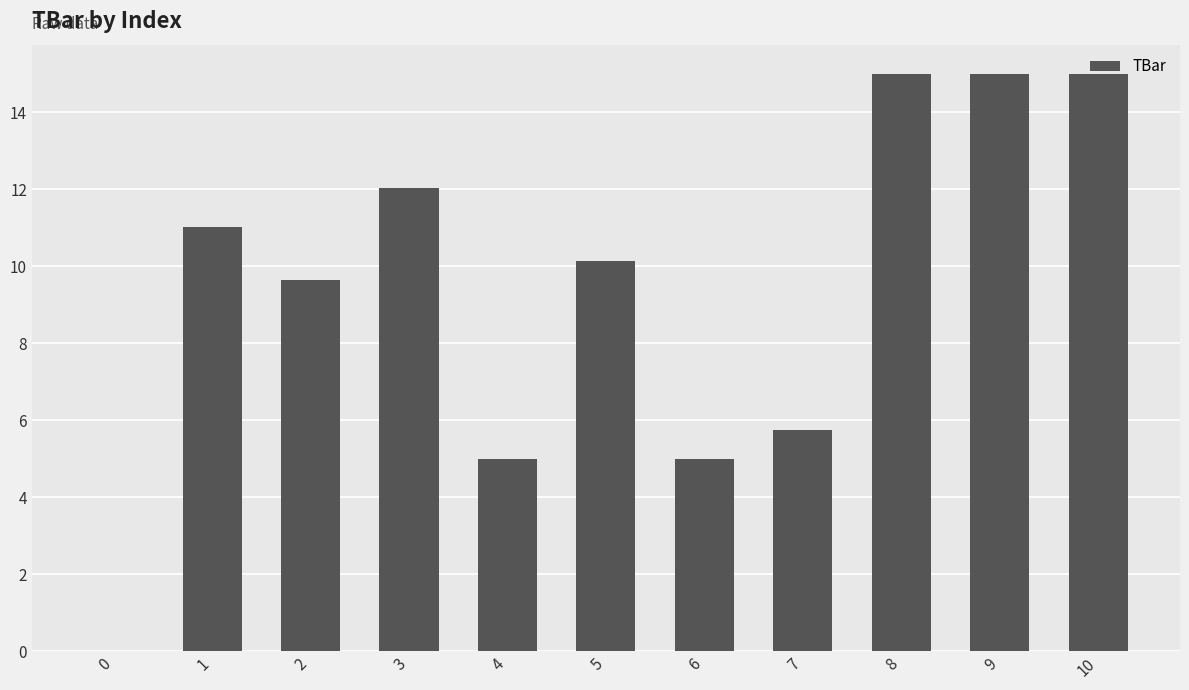

Reading left to right, extract all data points from this chart.

0=0.0	1=11.0	2=9.6	3=12.0	4=5.0	5=10.1	6=5.0	7=5.7	8=15.0	9=15.0	10=15.0